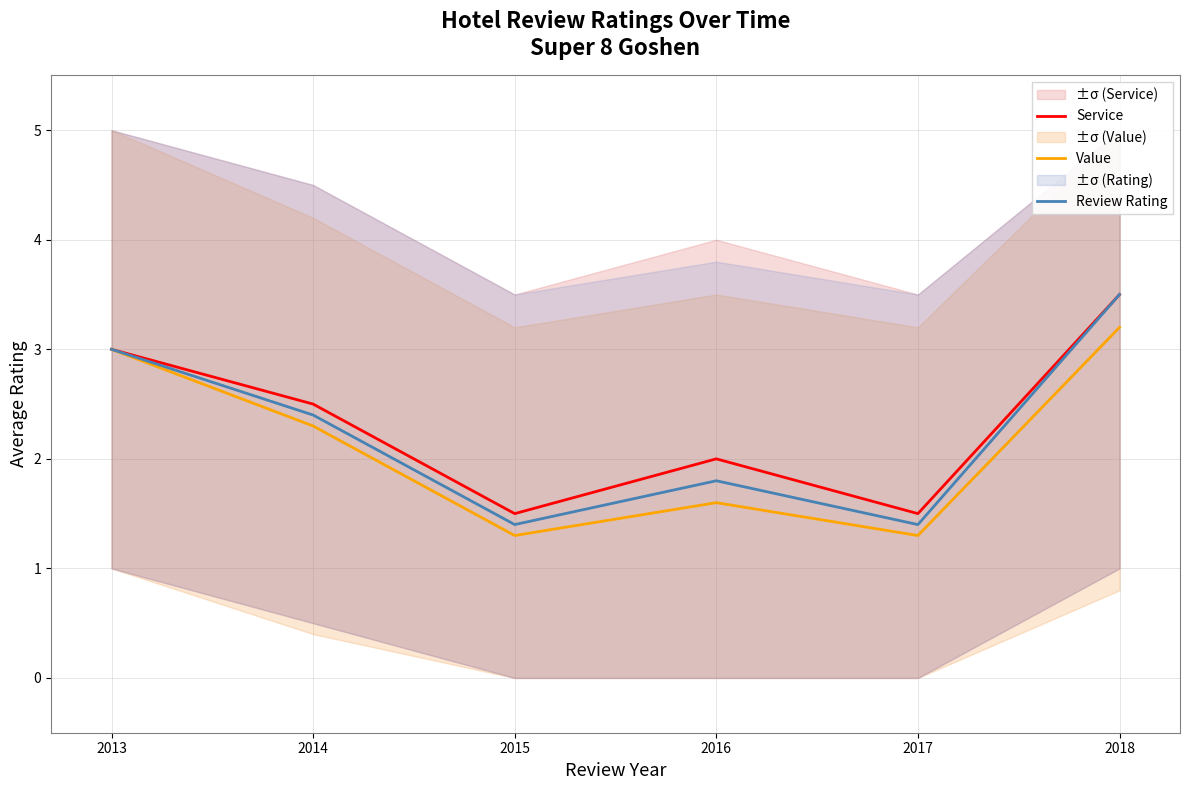

What is the total value across all series at 2014?

7.2